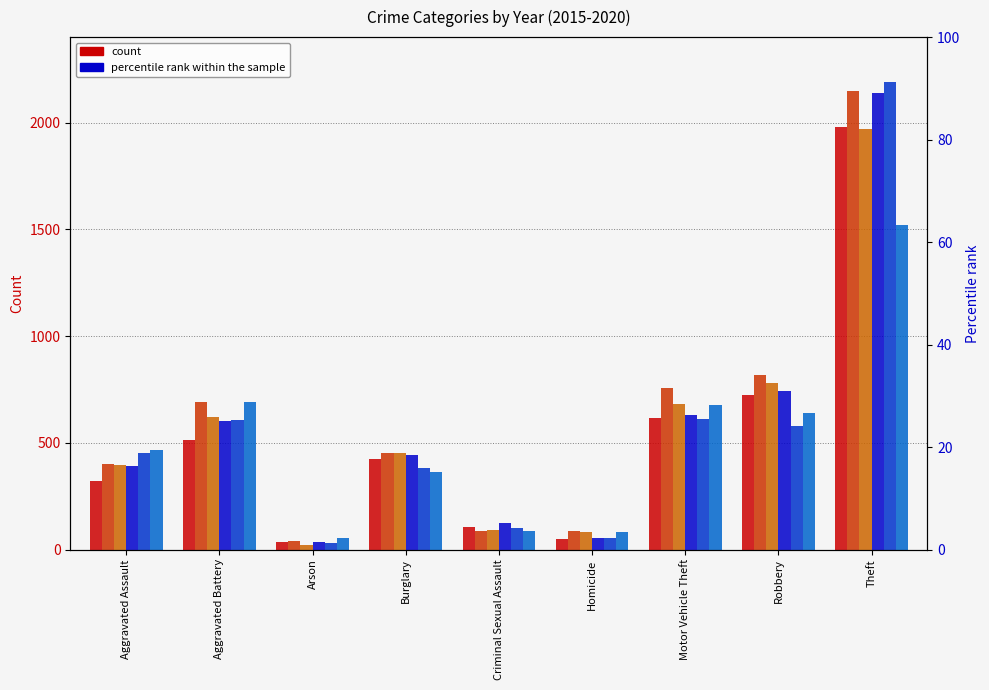

What is the minimum value shown in the chart?

23